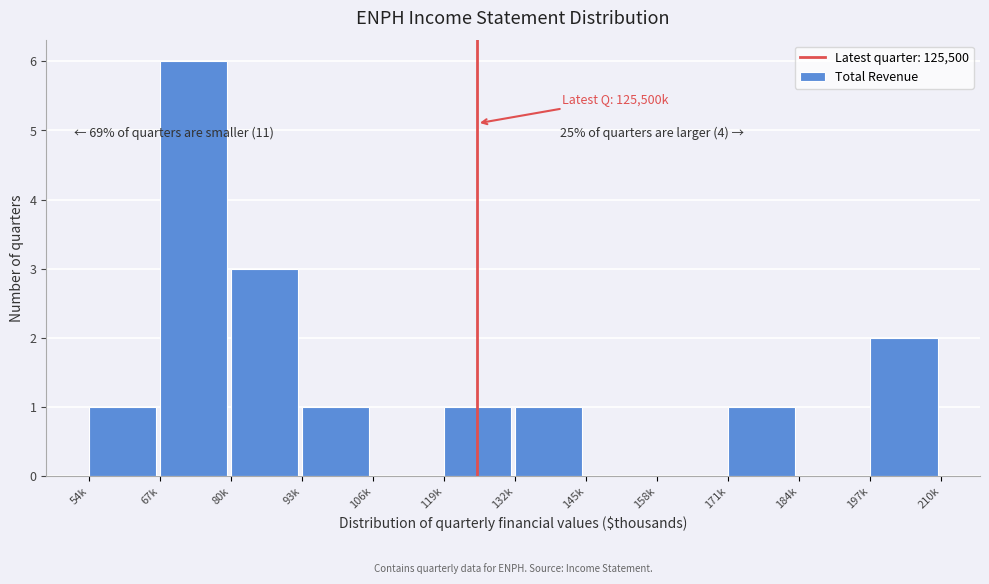

Reading left to right, list all the values displayed in this chart.

54k=1	67k=6	80k=3	93k=1	106k=0	119k=1	132k=1	145k=0	158k=0	171k=1	184k=0	197k=2